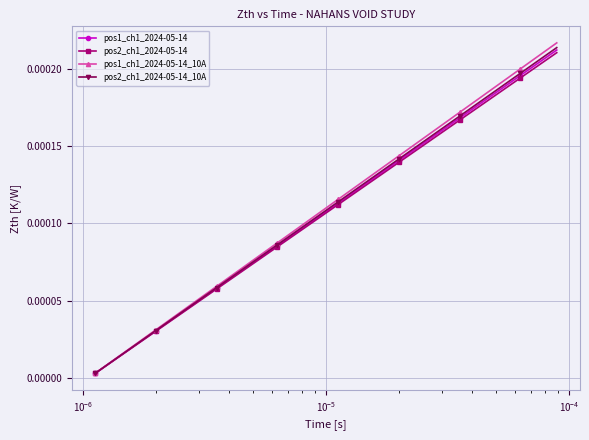

Which series has the largest range (max minus min)?

pos1_ch1_2024-05-14_10A